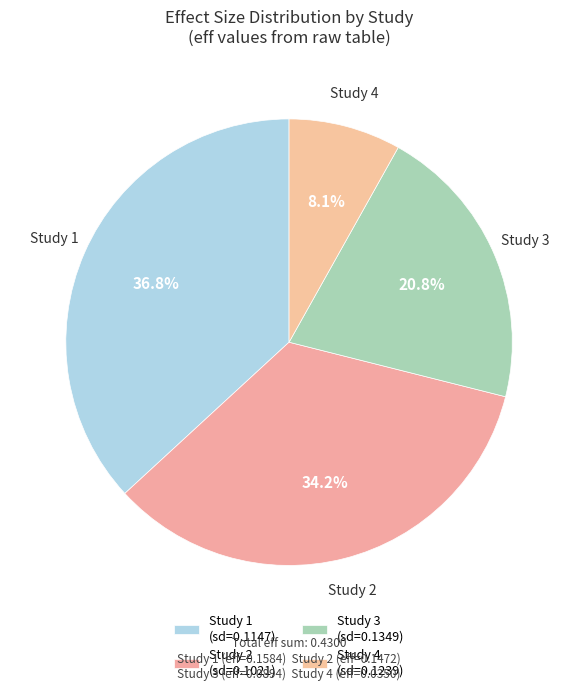

How many segments does this pie chart have?

4